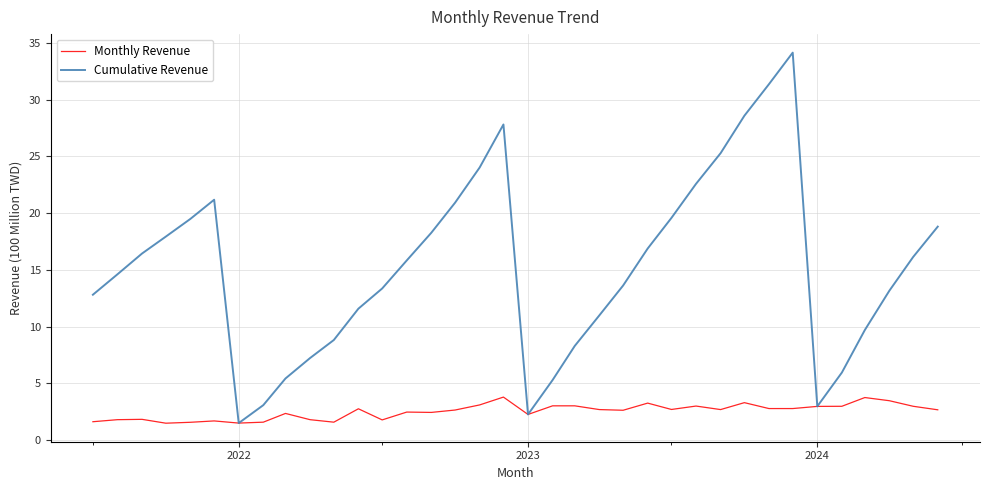

Which series has the widest spread of values?

Cumulative Revenue